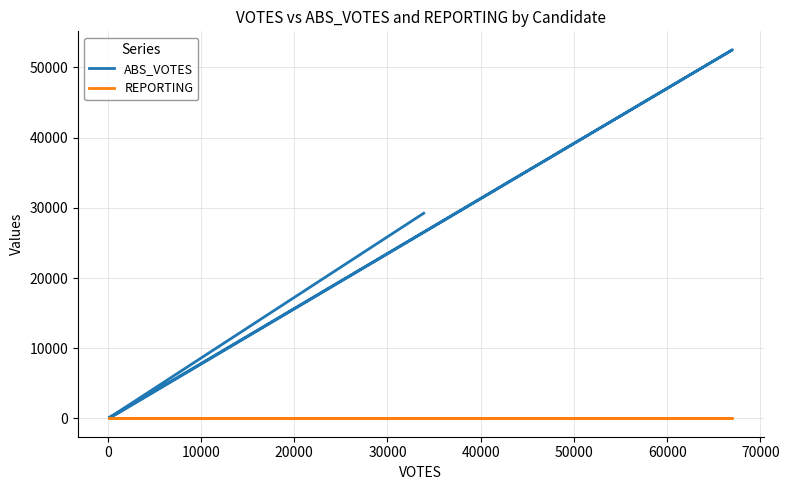

Rank the series by their average value, from lowest to highest.

REPORTING, ABS_VOTES